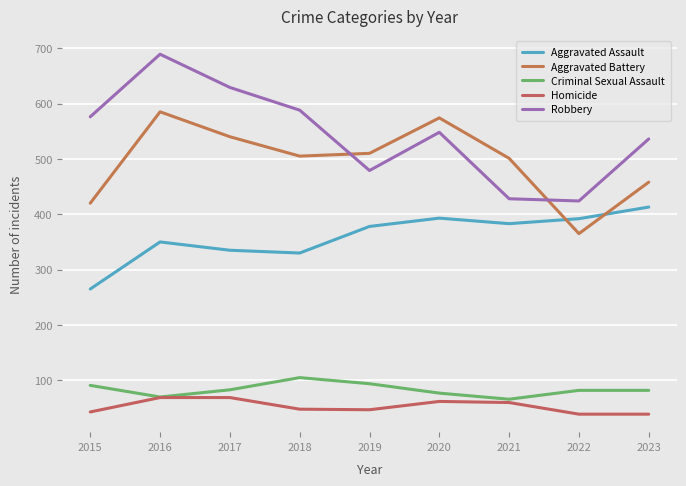

In Homicide, how many points are higher than both neighbors (excluding endpoints)?

1